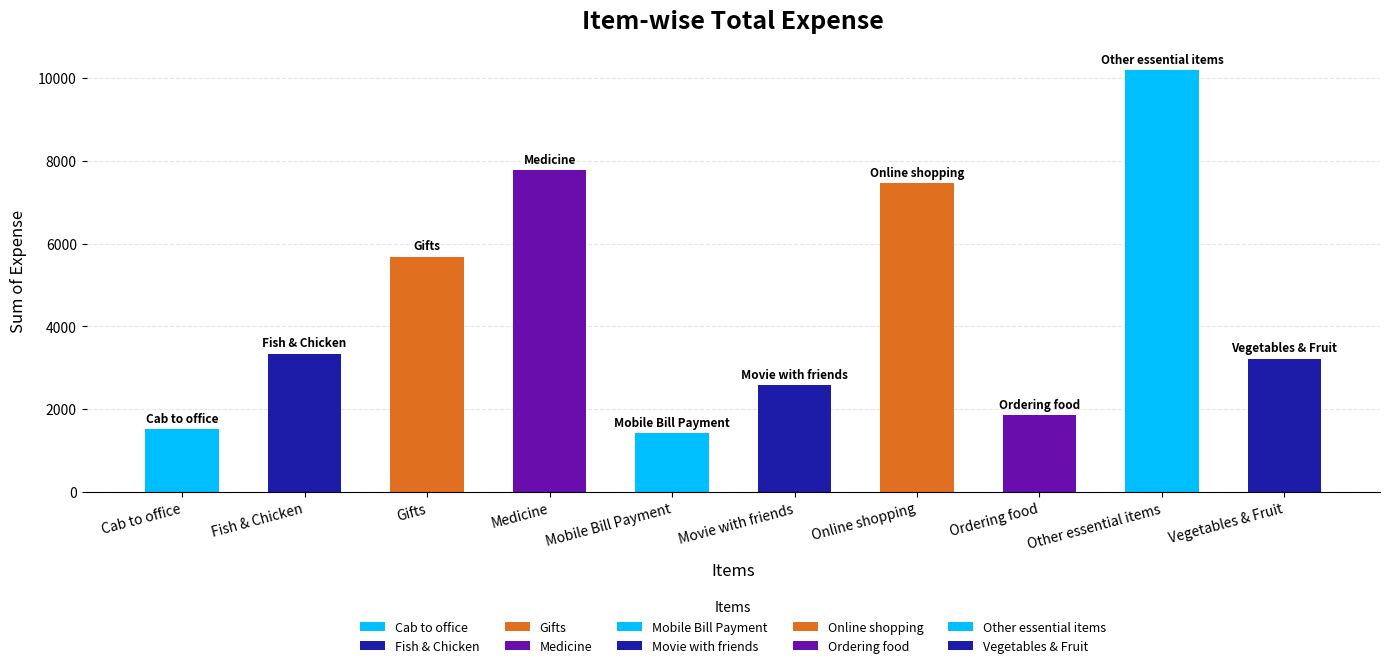

What is the label of the 9th bar from the left?

Other essential items